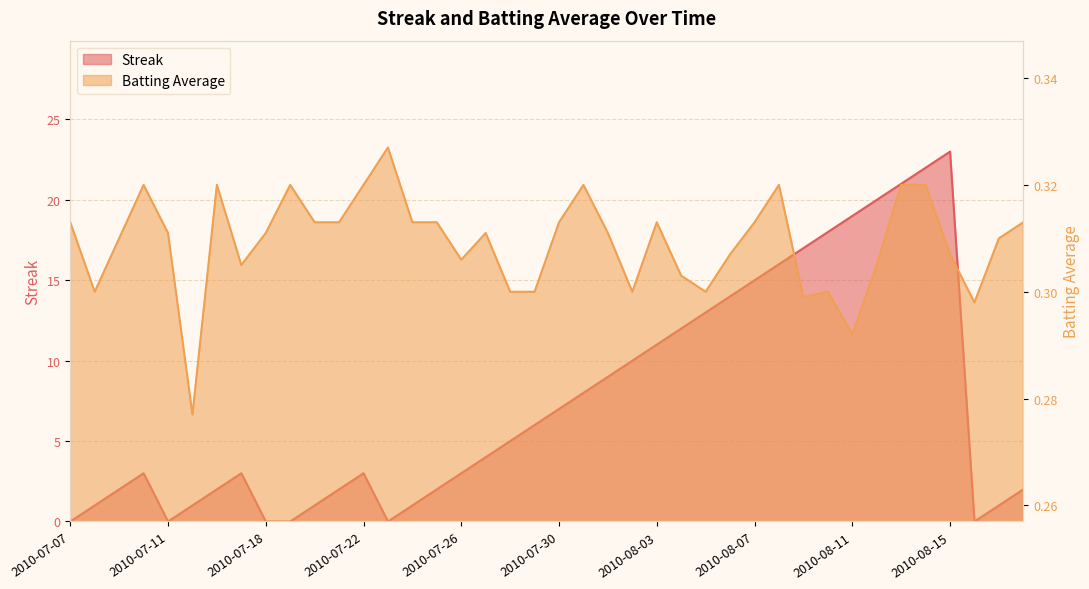

The value of Streak at 2010-08-15 is 32.2. True or false?

False